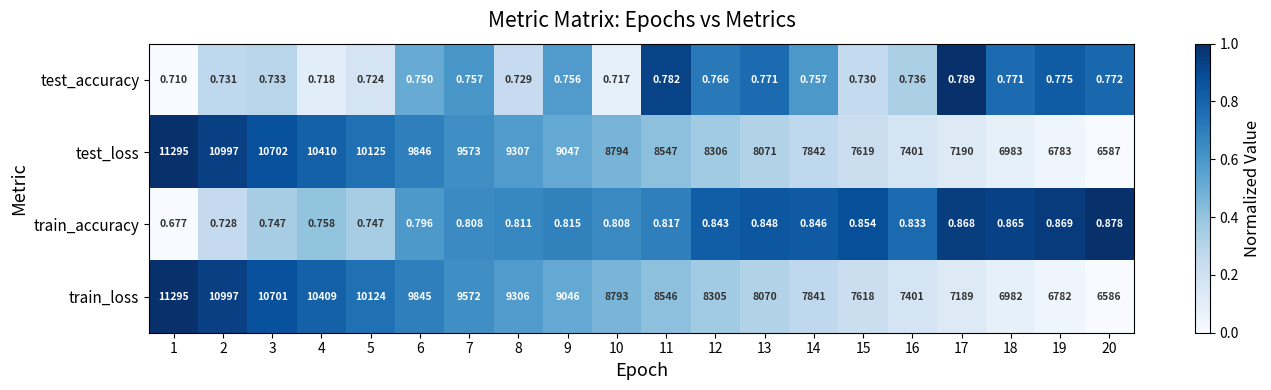

Which series has the largest total across all categories?

test_loss